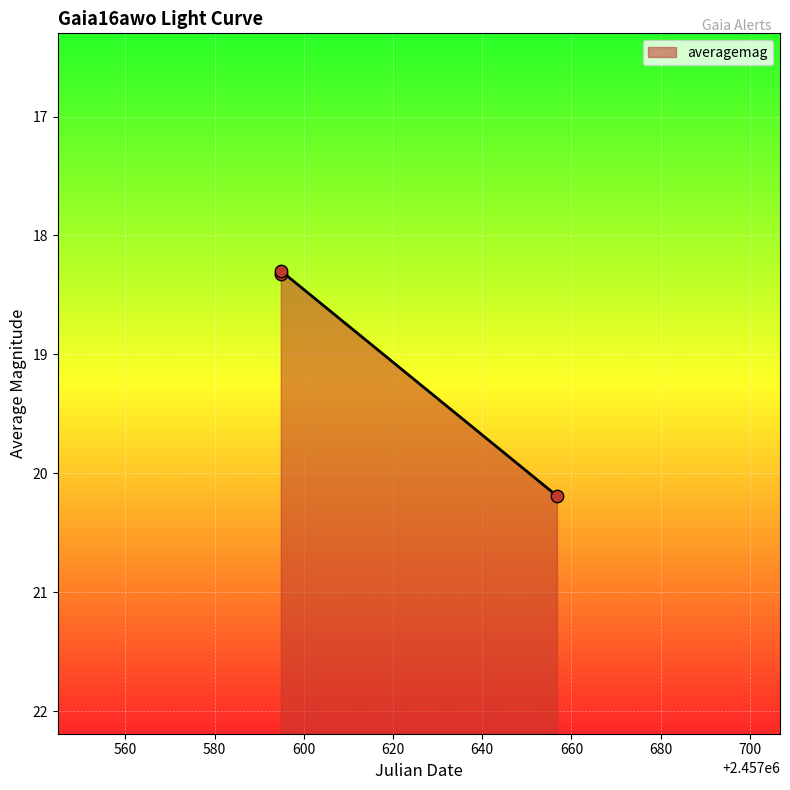

What is the ratio of the value at 2016-07-25 08:36 to the value at 2016-09-25 06:14?

0.9